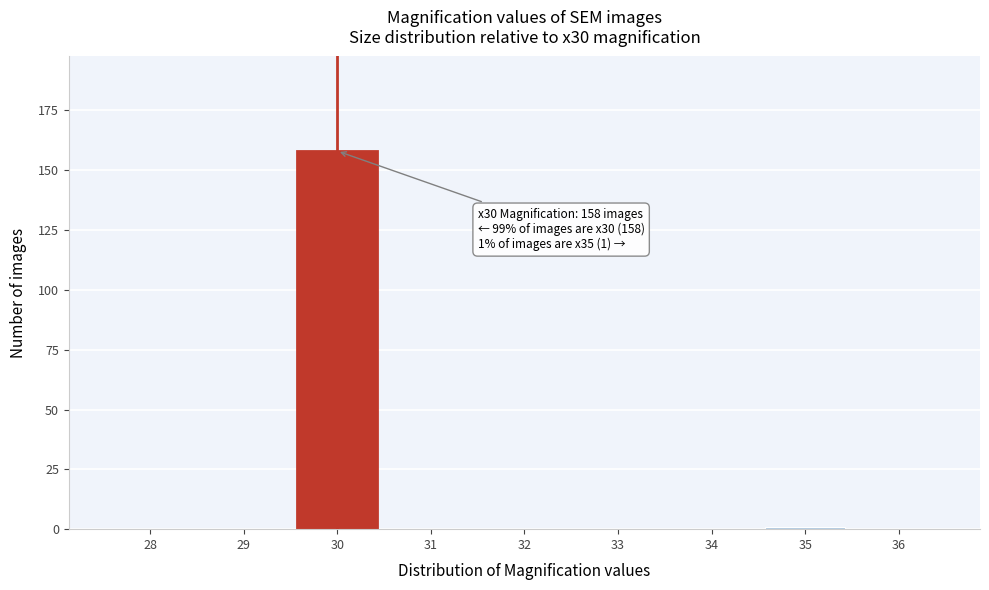

Reading right to left, transcribe all the data shown in this chart.

36=0	35=1	34=0	33=0	32=0	31=0	30=158	29=0	28=0